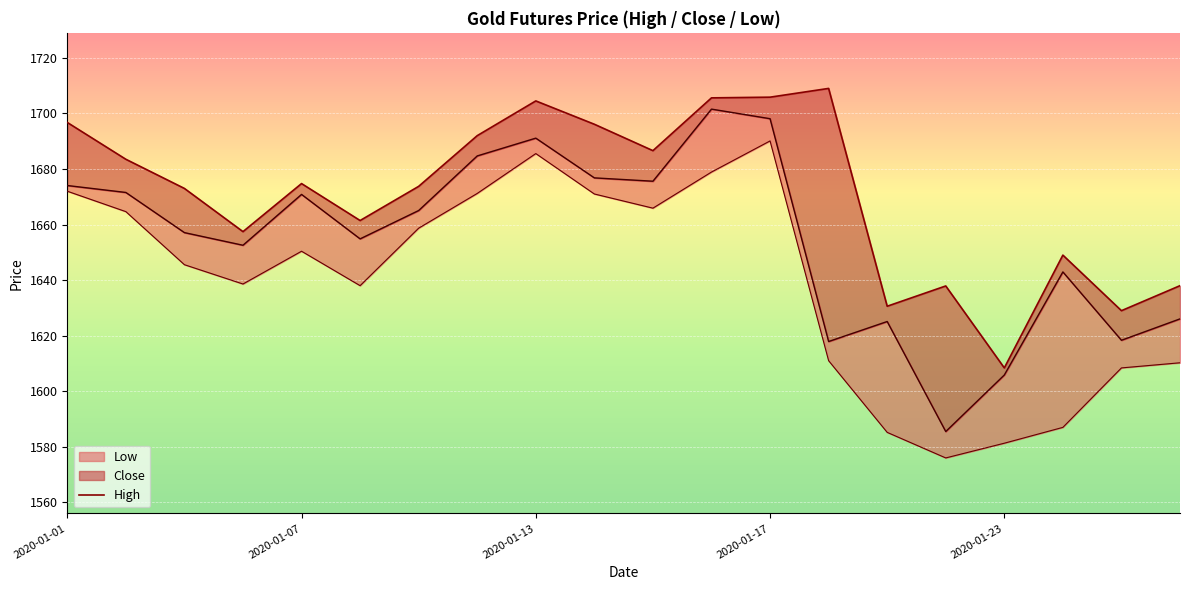

Where is the first local minimum for High?

2020-01-06